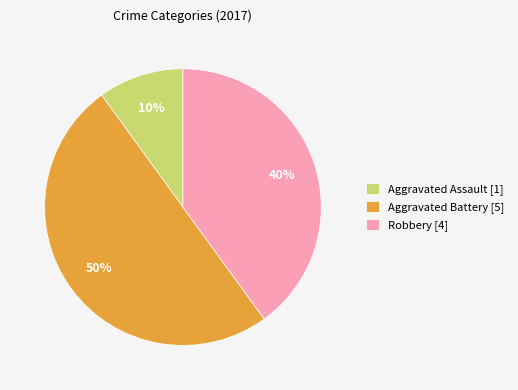

Rank the categories by value from highest to lowest.

Aggravated Battery [5], Robbery [4], Aggravated Assault [1]